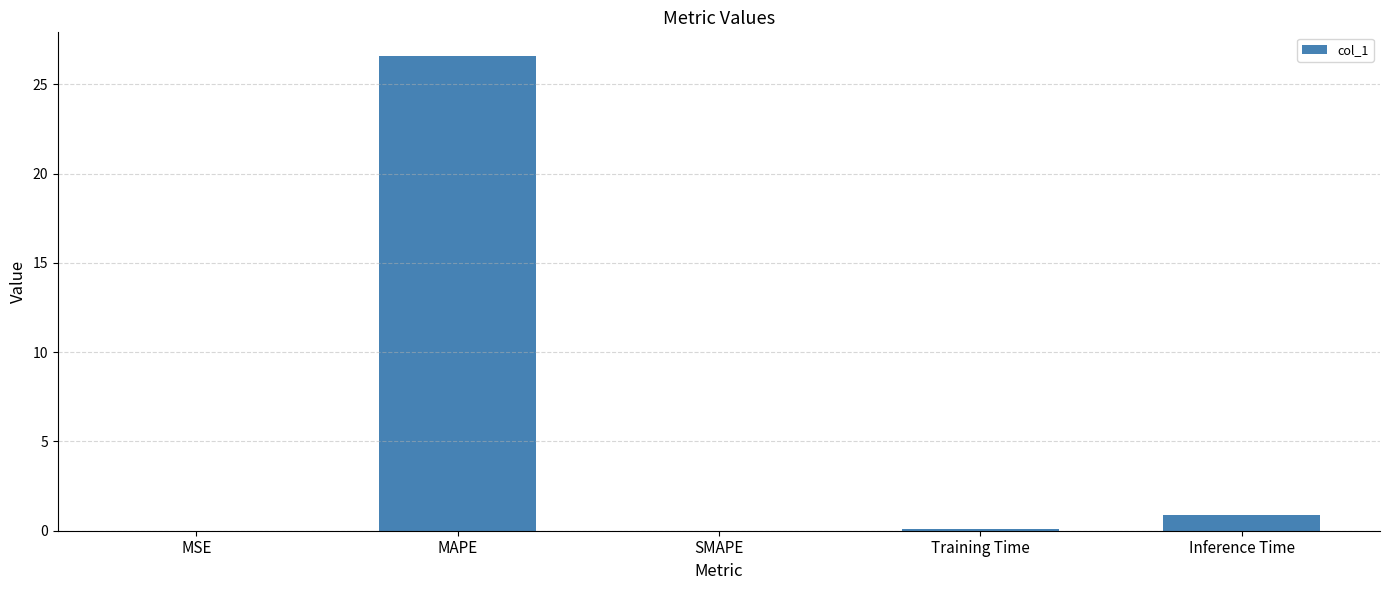

How many categories are shown in the chart?

5